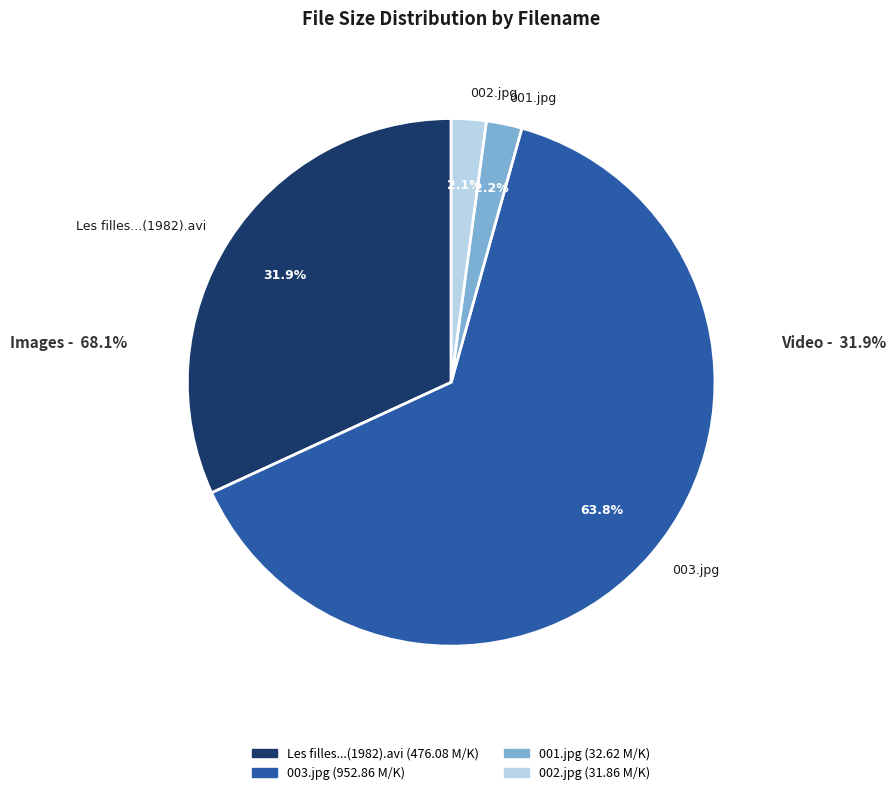

Is it true that 001.jpg is 2% of the pie?

True